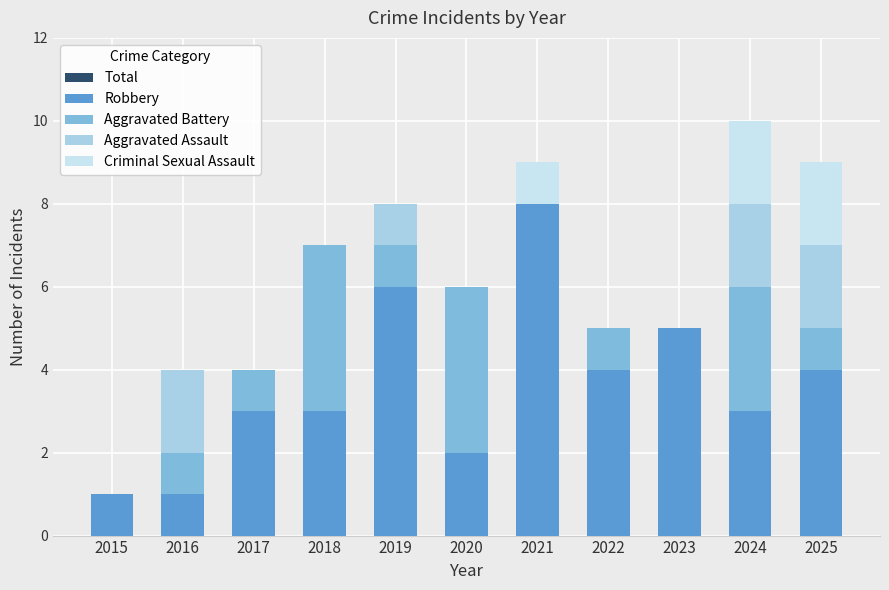

What are all the series names shown in the legend?

Total, Robbery, Aggravated Battery, Aggravated Assault, Criminal Sexual Assault